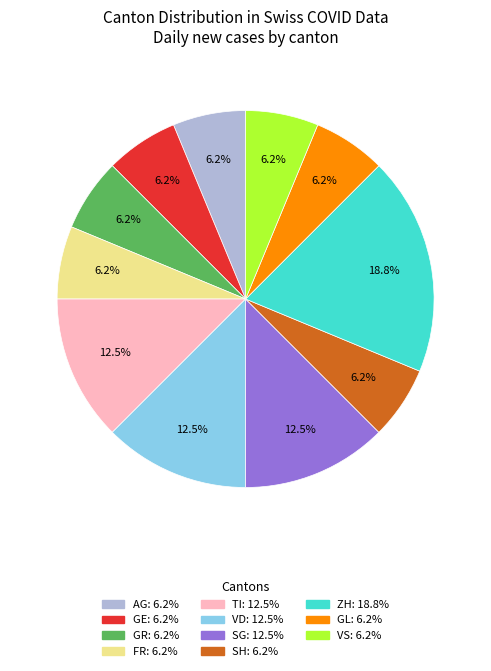

Is there a majority slice in this chart?

No